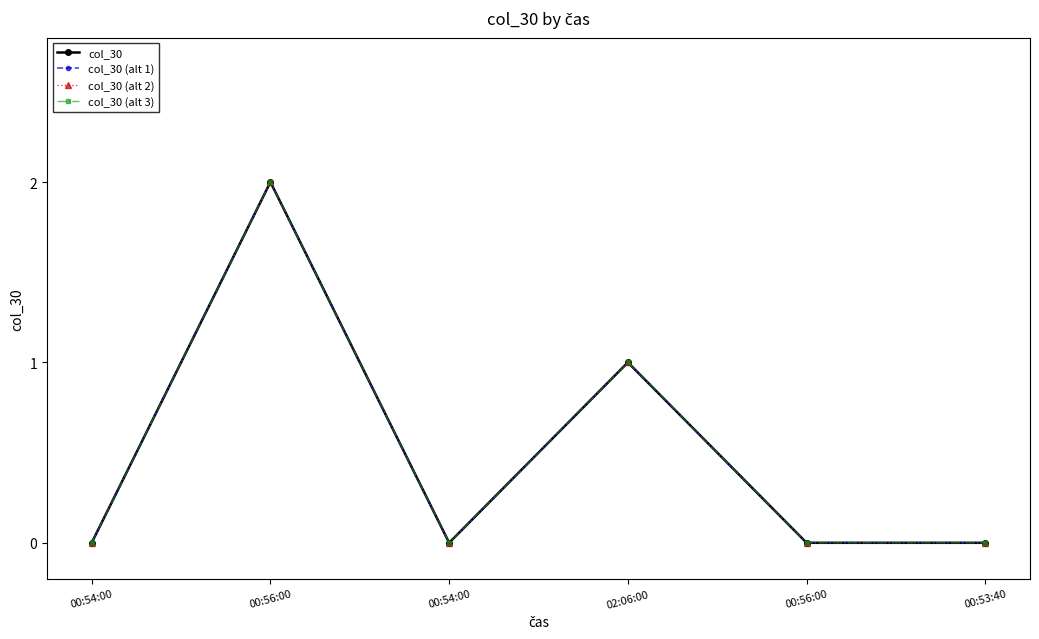

How many interior local valleys does the col_30 (alt 3) series have?

1